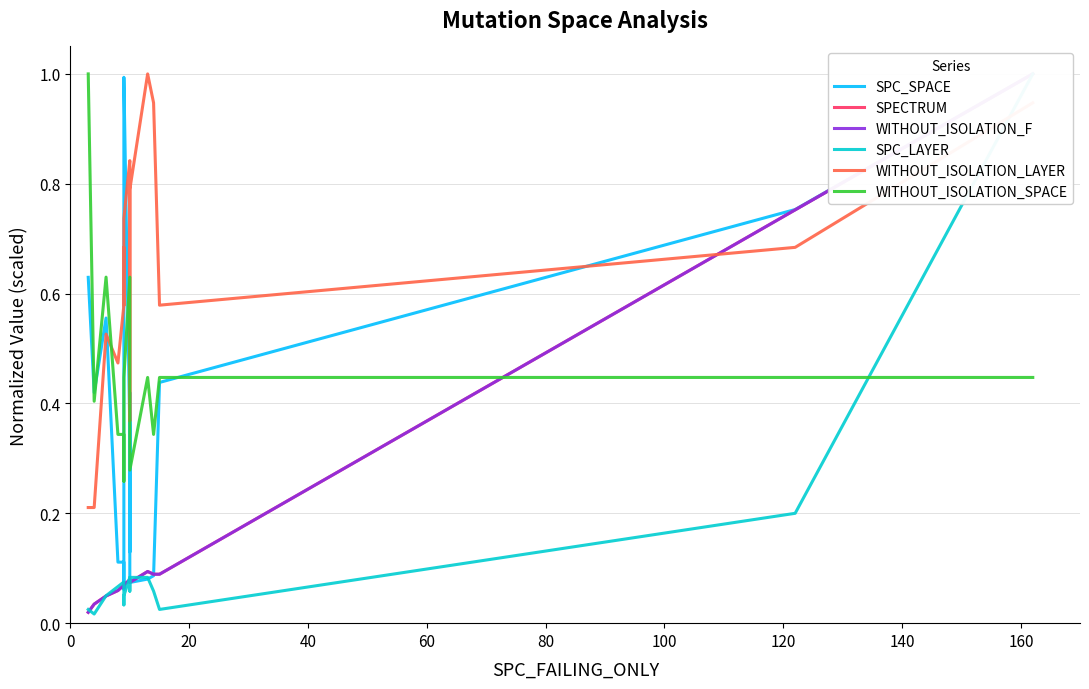

Is this an area chart (filled region under the line)?

No